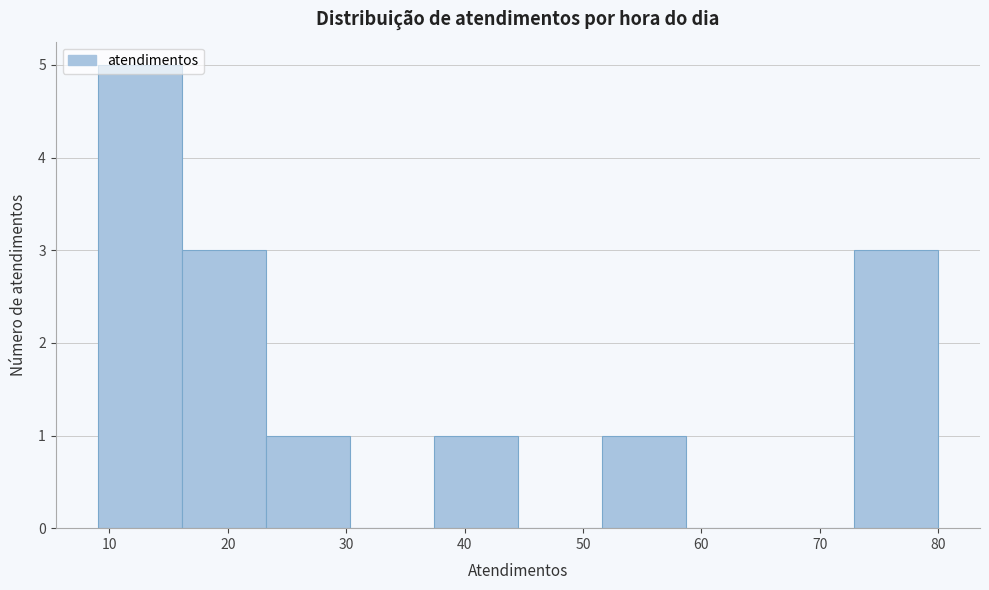

Reading left to right, list every bar in this chart as the range it spans on the x-axis followed by its height. Neither the bar edges nor the heights are printed on the chart, so give them approximately, as read against the axes.

9.0 to 16.1: 5
16.1 to 23.2: 3
23.2 to 30.3: 1
30.3 to 37.4: 0
37.4 to 44.5: 1
44.5 to 51.6: 0
51.6 to 58.7: 1
58.7 to 65.8: 0
65.8 to 72.9: 0
72.9 to 80.0: 3